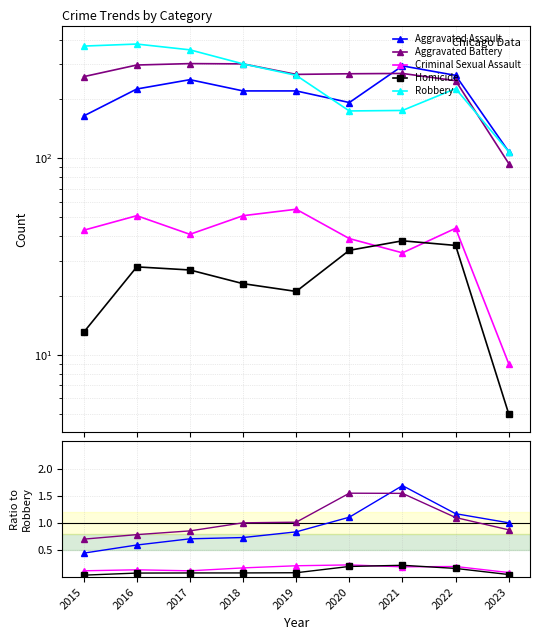

Does the chart display data point markers on the line(s)?

Yes